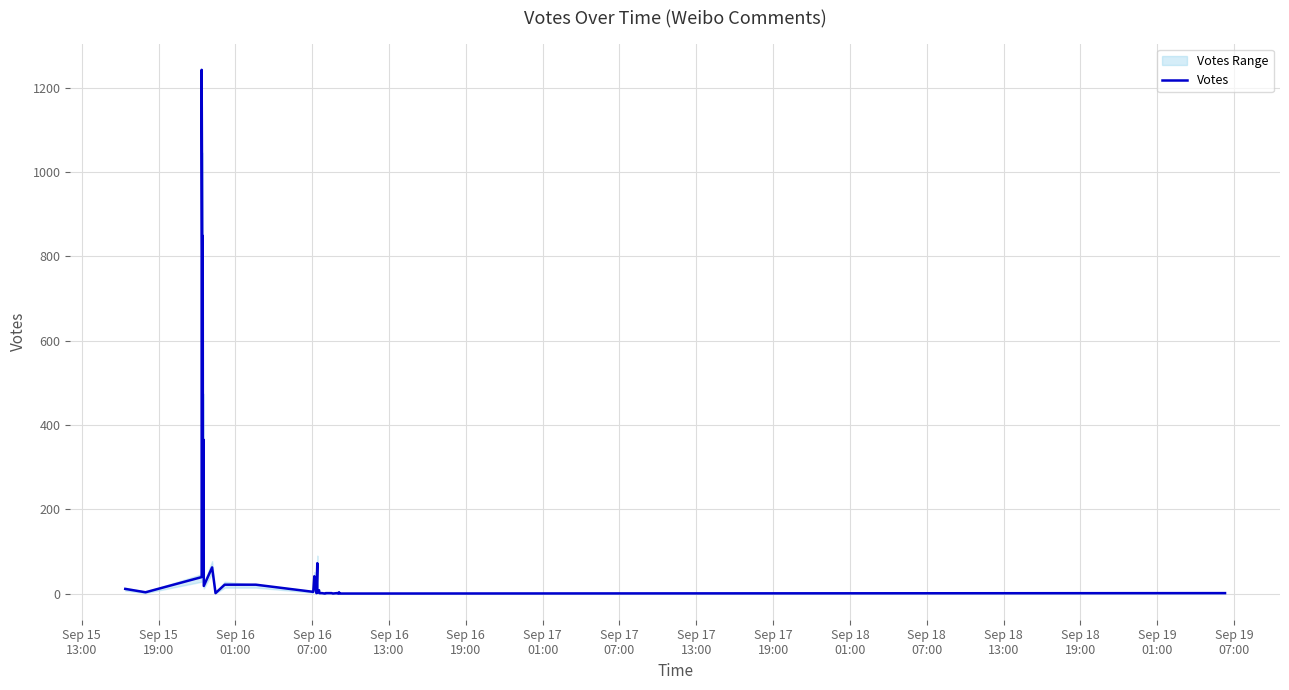

Reading left to right, what are all the values shown in this chart?

11	3	39	1243	474	849	108	365	18	62	1	21	21	4	41	30	1	72	2	8	1	1	0	0	1	1	0	1	1	0	3	0	0	0	0	0	0	1